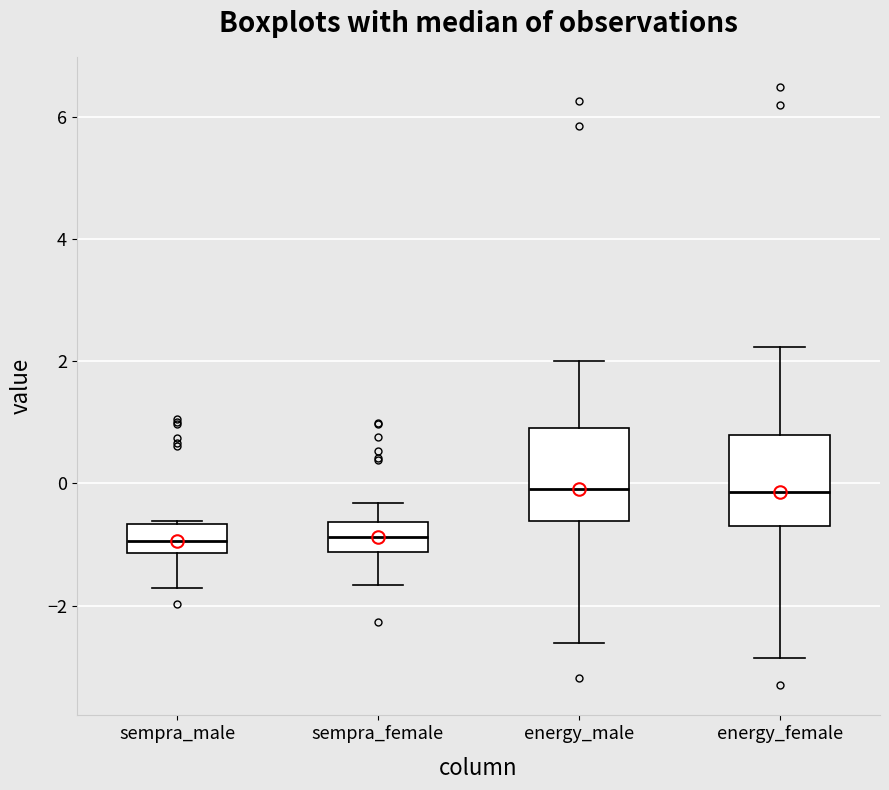

Where does the lower whisker of the box for energy_male end on the y-axis? The values are not printed on the chart, so give them approximately, as read against the axis.

-2.6